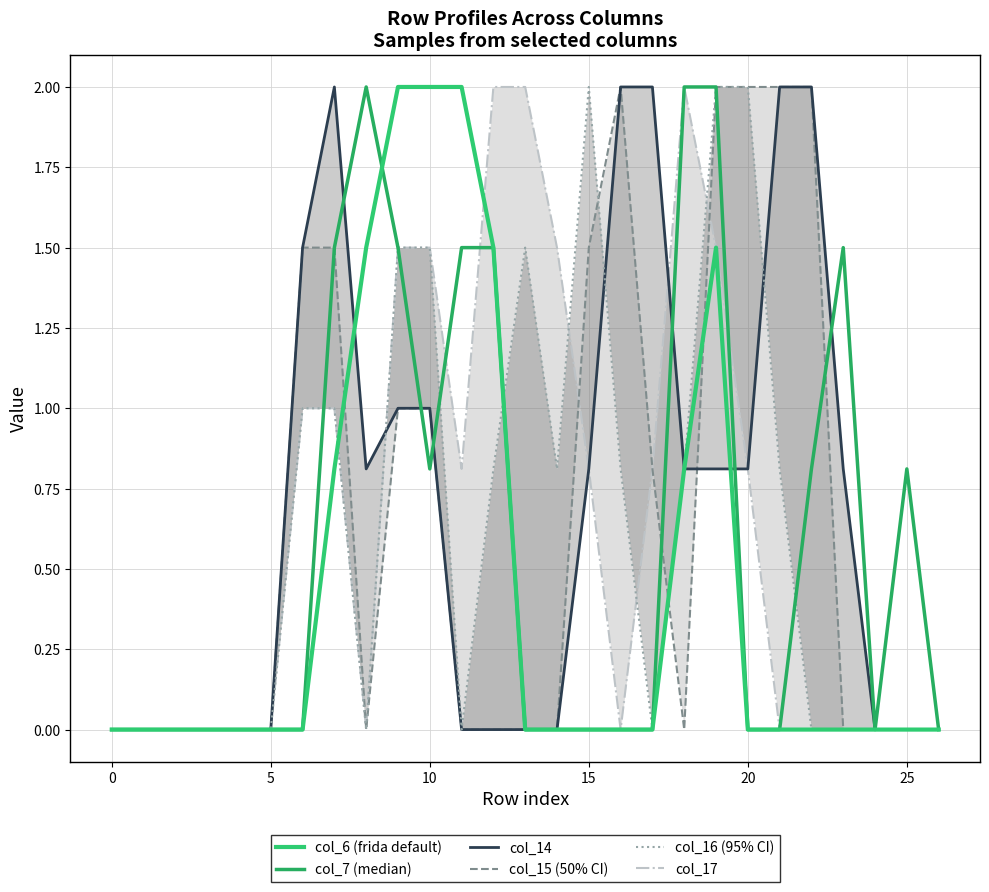

What are all the series names shown in the legend?

col_17, col_15, col_14, col_16, col_7, col_6